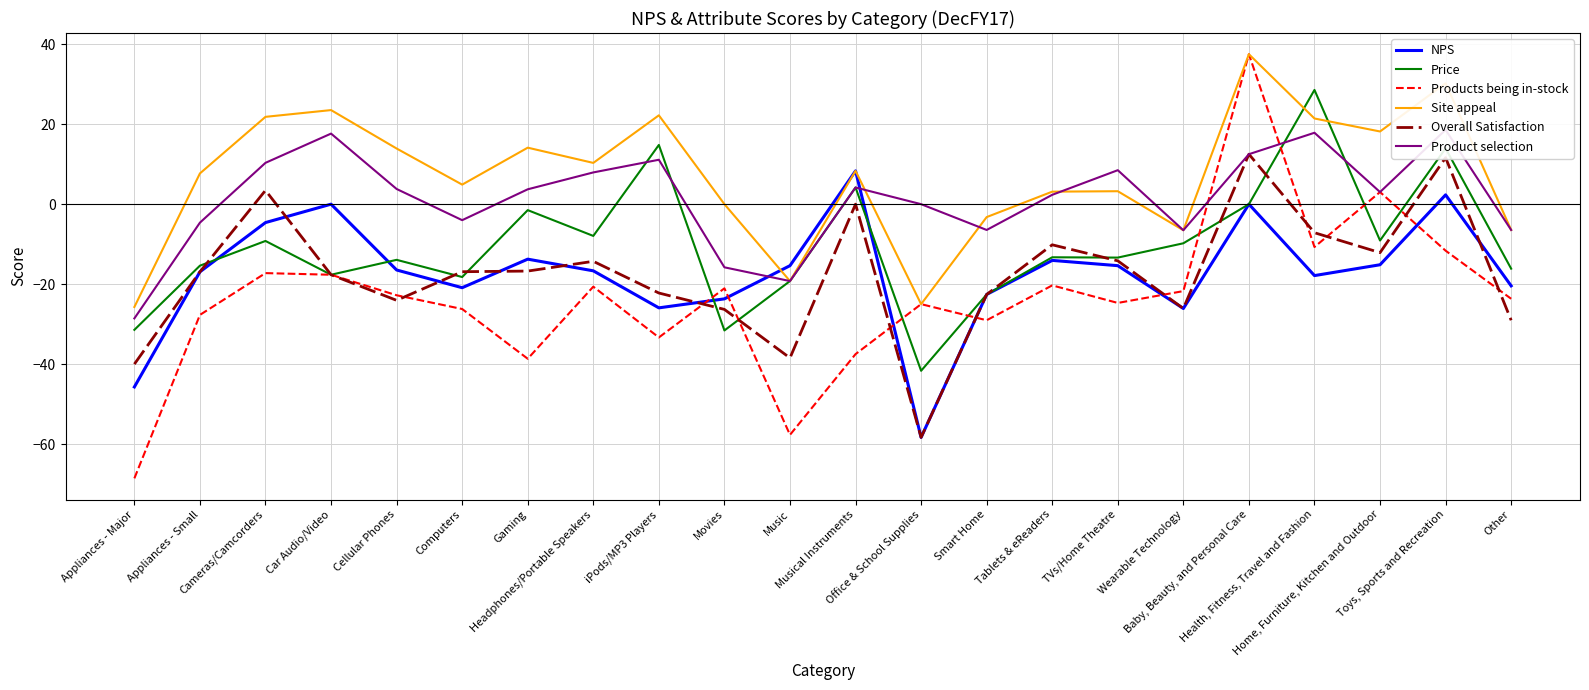

What is the greatest value displayed?

37.5